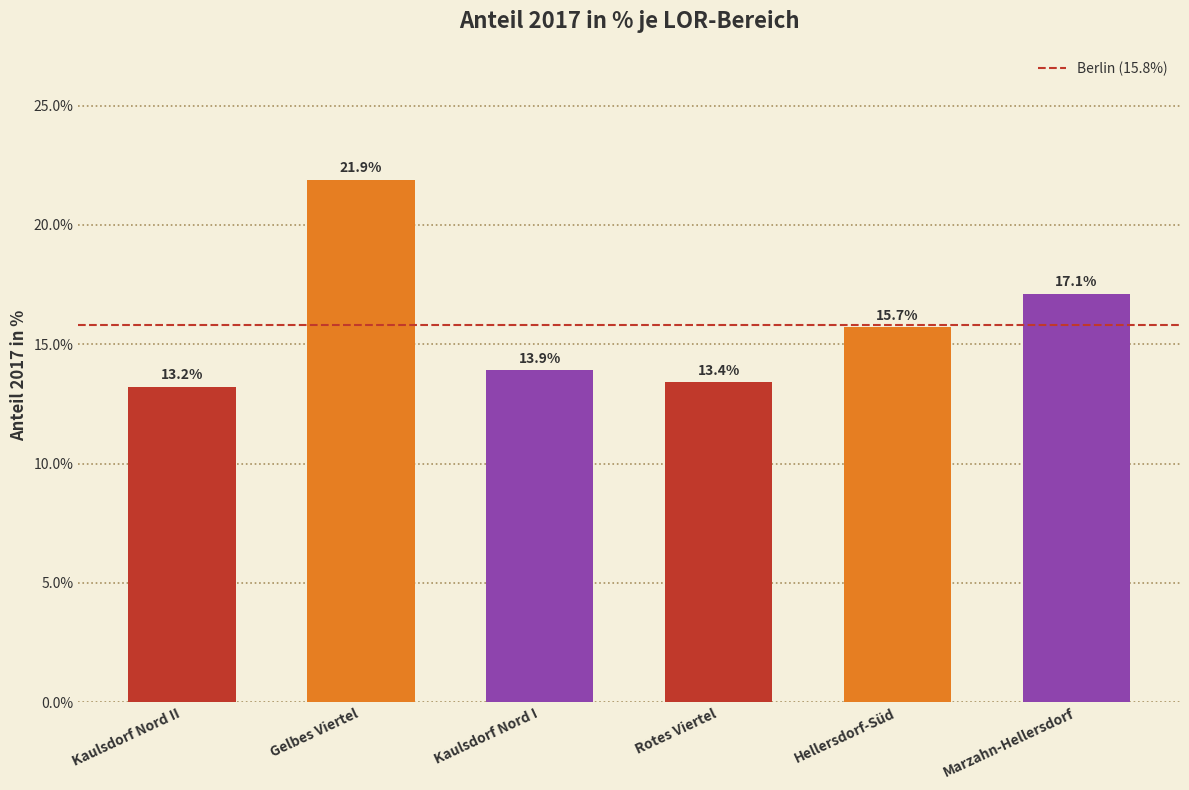

What is the difference between the second highest and minimum values?

3.9